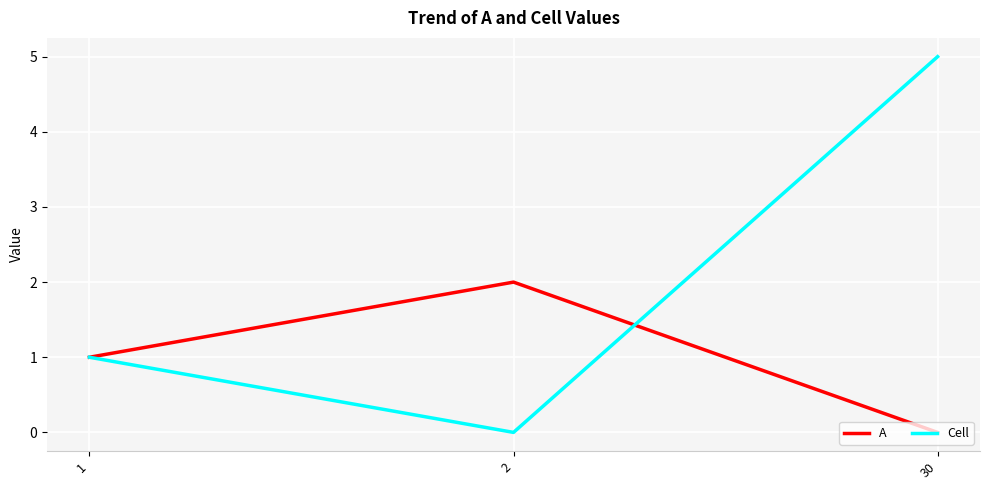

True or false: Cell has a value of 8 at 30.

False